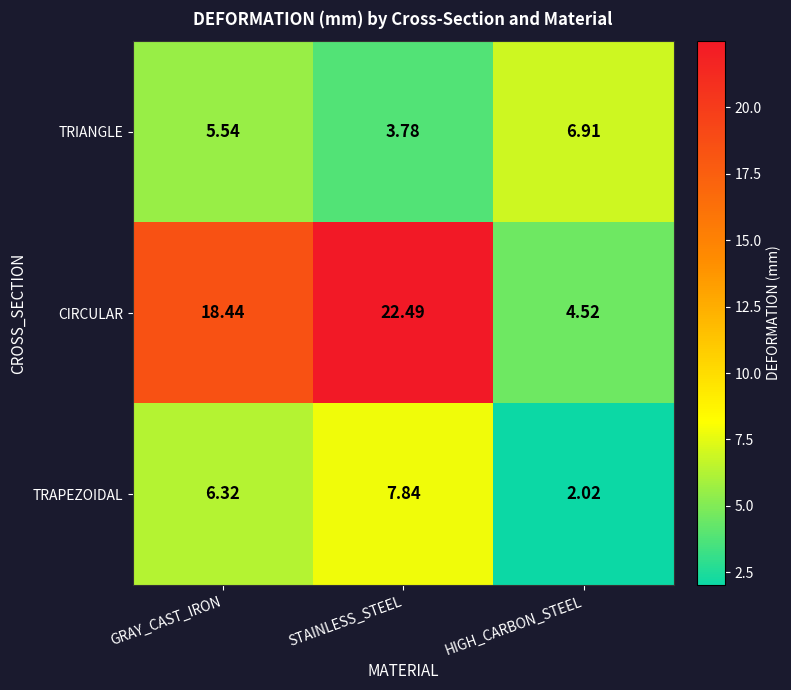

At how many categories does at least one series exceed 12?

2